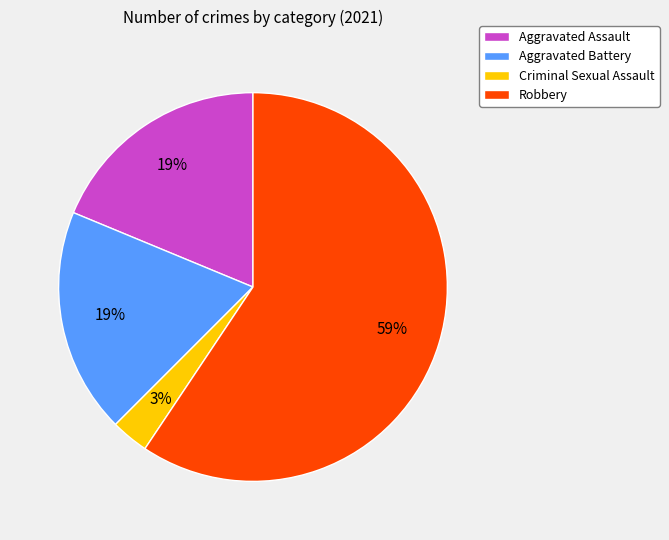

How many slices are in this pie chart?

4